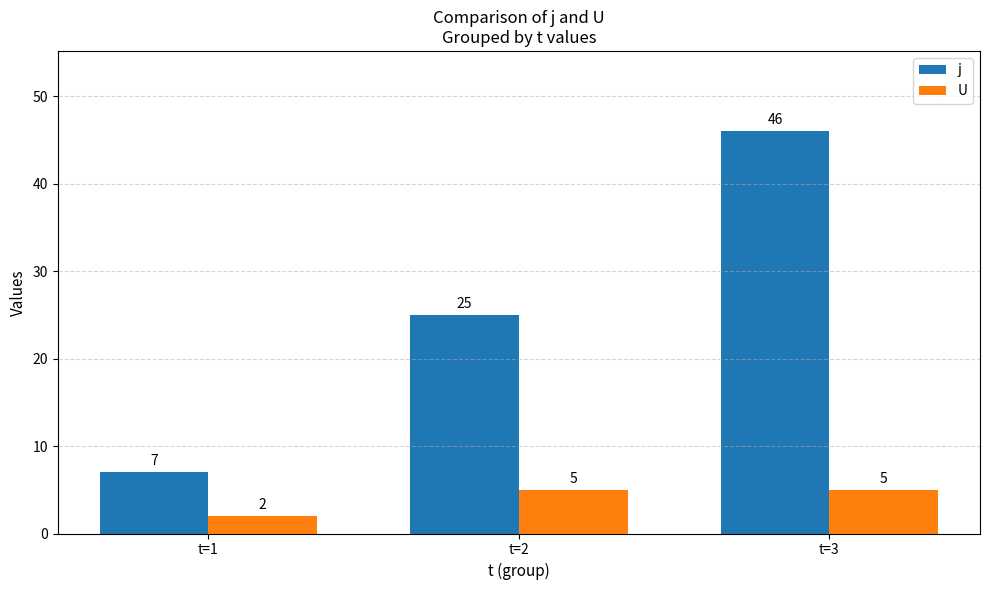

What are all the series names shown in the legend?

j, U